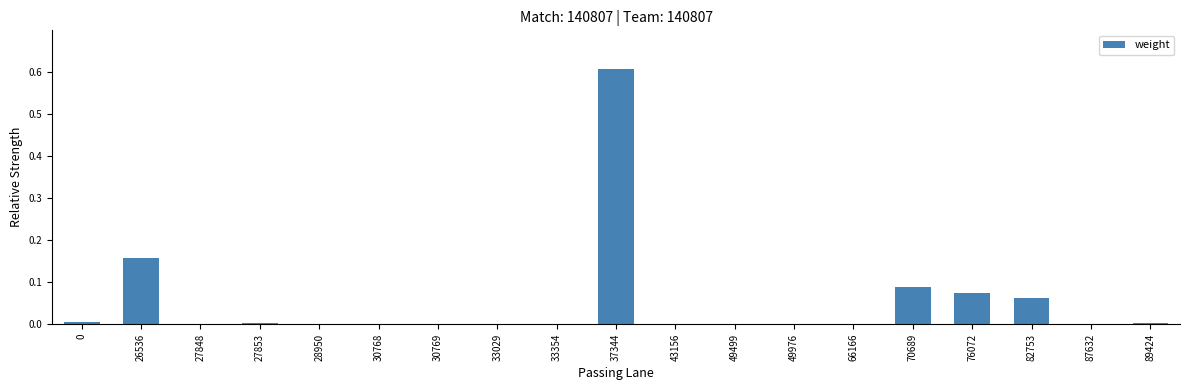

Which category has the highest value across all series?

37344